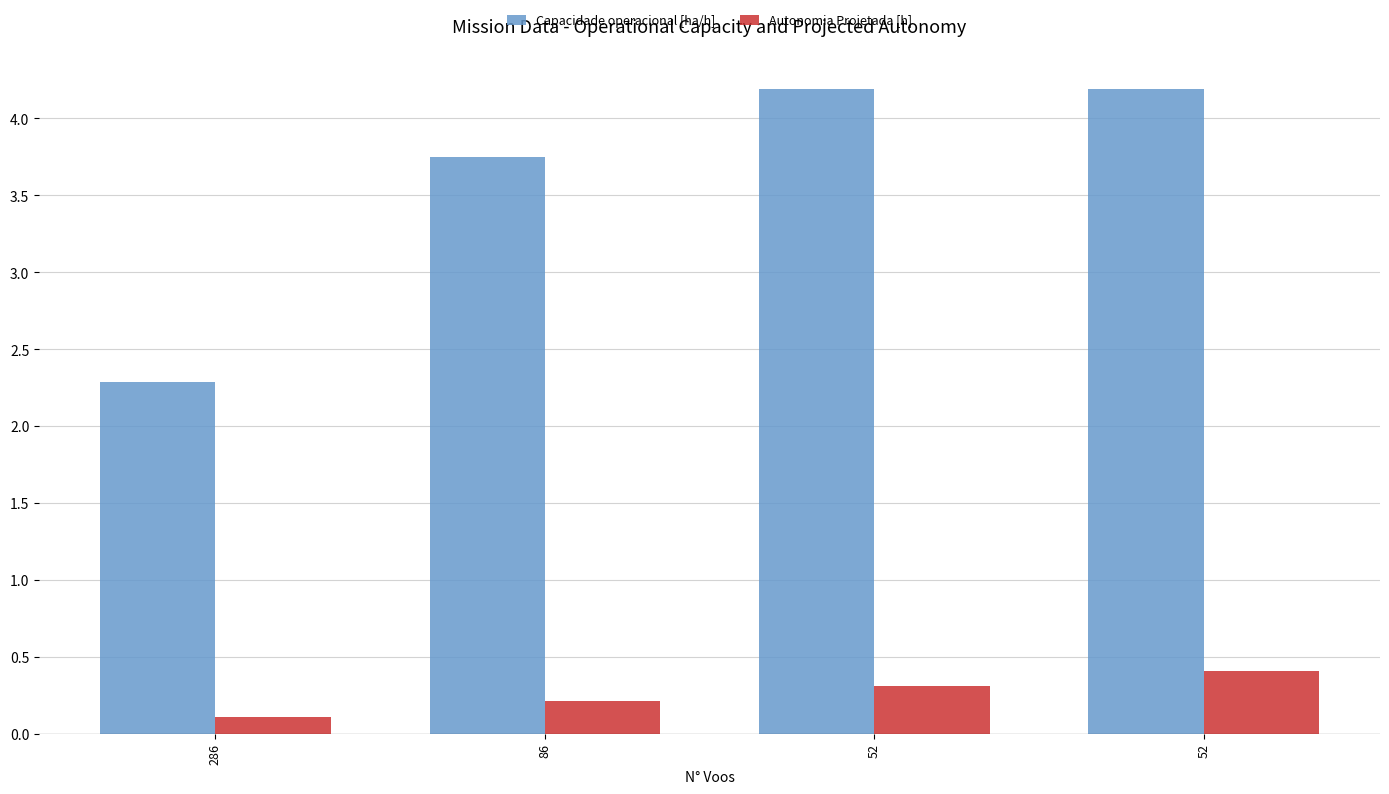

How many bars are there in each group?

2